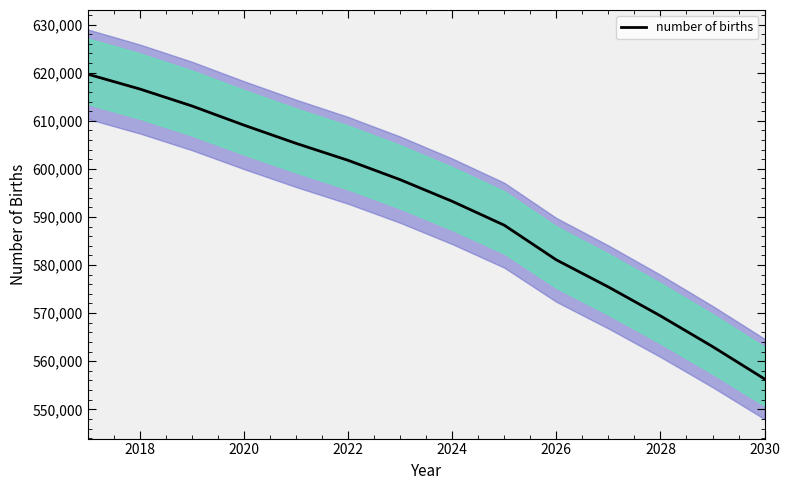

The number of births series shows 758214.2 at 2026. True or false?

False